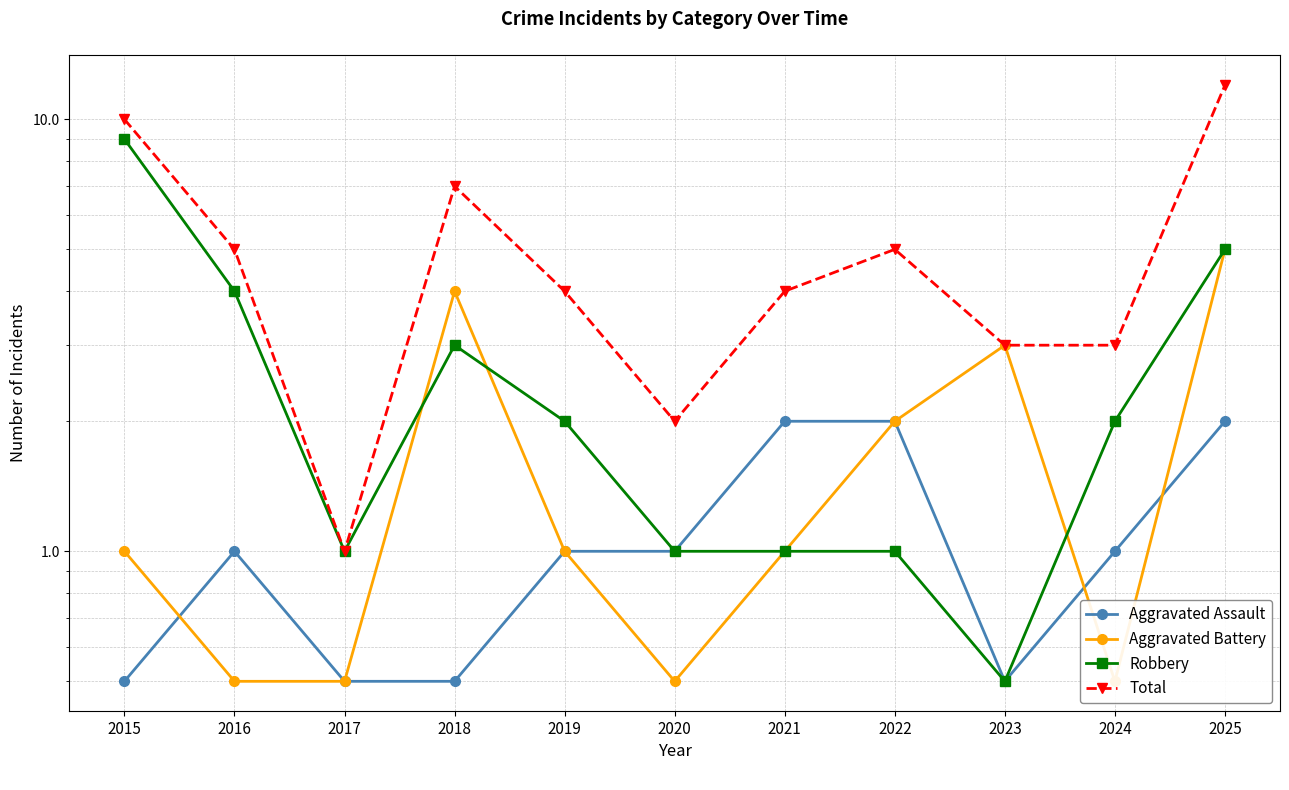

What is the sum of the Aggravated Battery values at 2020 and 2025?

5.5